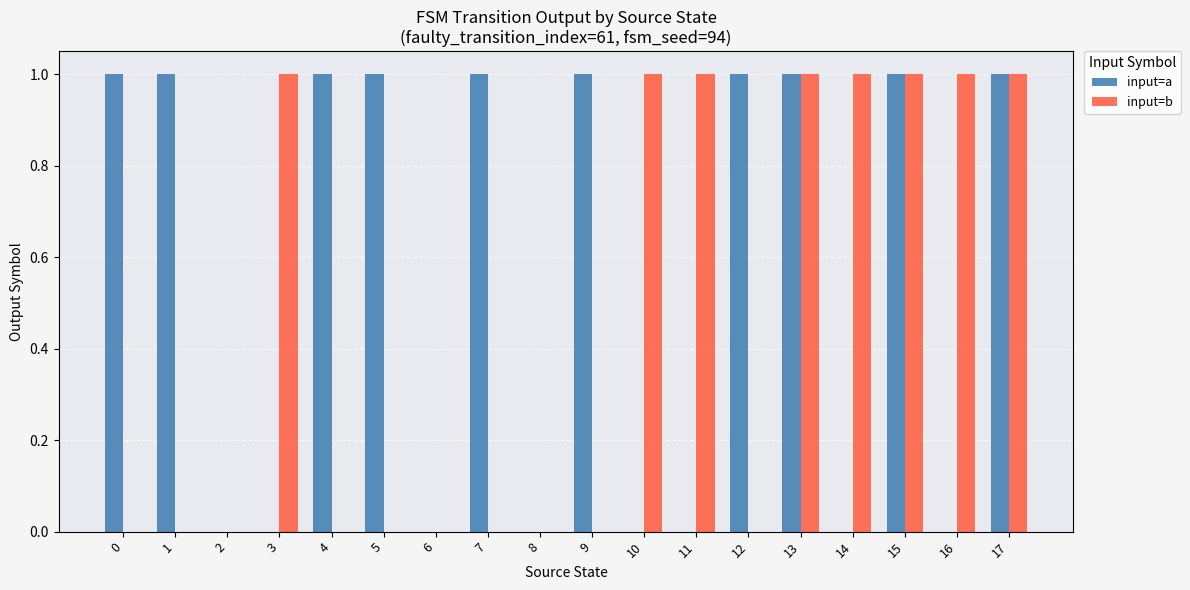

Which series has the largest total across all categories?

input=a